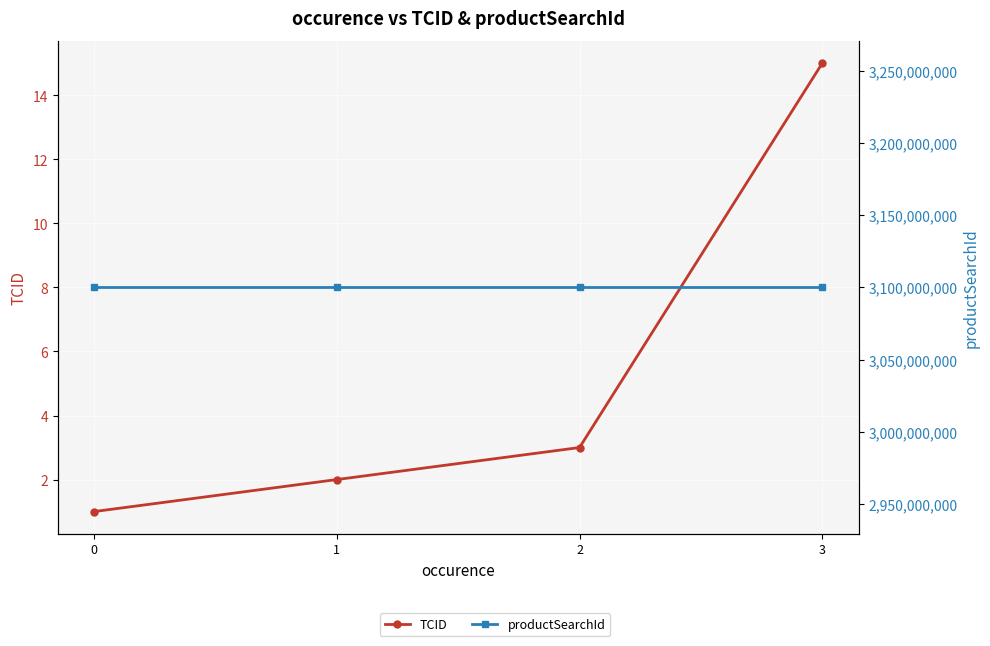

What value does the productSearchId series have at 1?

3100000680